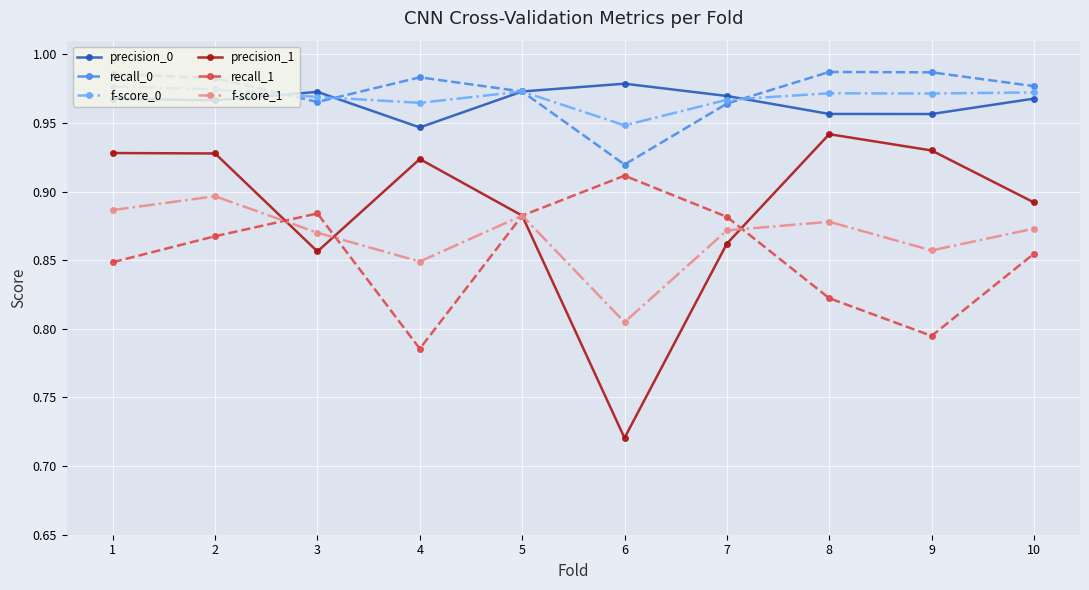

True or false: precision_0 and recall_1 intersect in this chart.

False